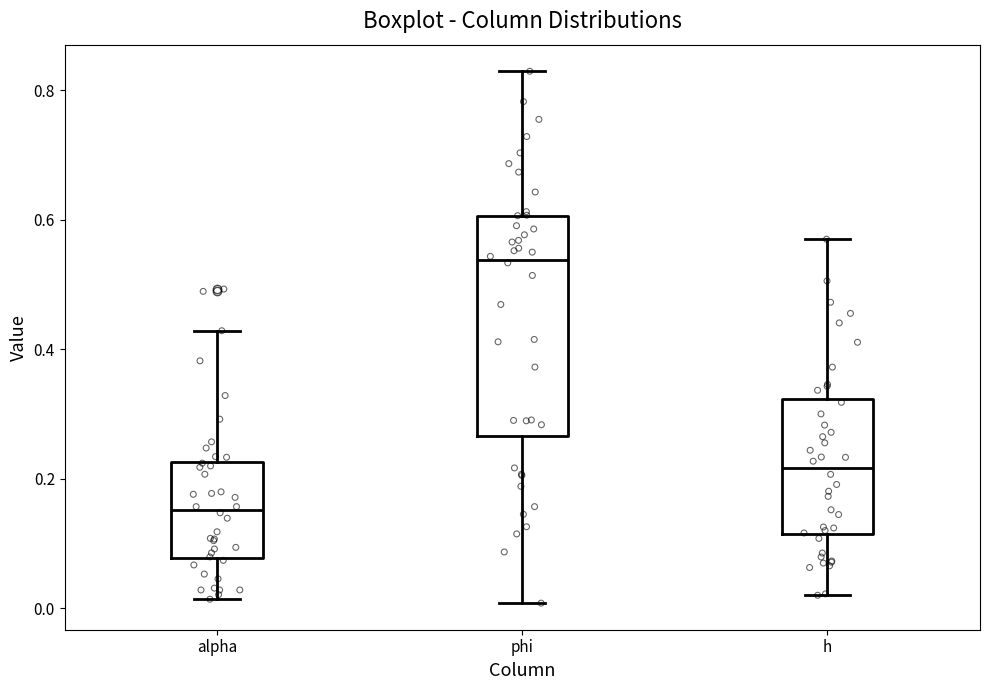

Reading left to right, transcribe this box plot: for each box, give where its median line is, the range the box spans, and where its two whiskers end, as read against the y-axis. The values are not printed on the chart, so give them approximately, as read against the axis.

alpha: median 0.16, box 0.08 to 0.22, whiskers 0.02 to 0.42
phi: median 0.54, box 0.26 to 0.60, whiskers 0.00 to 0.82
h: median 0.22, box 0.12 to 0.32, whiskers 0.02 to 0.56